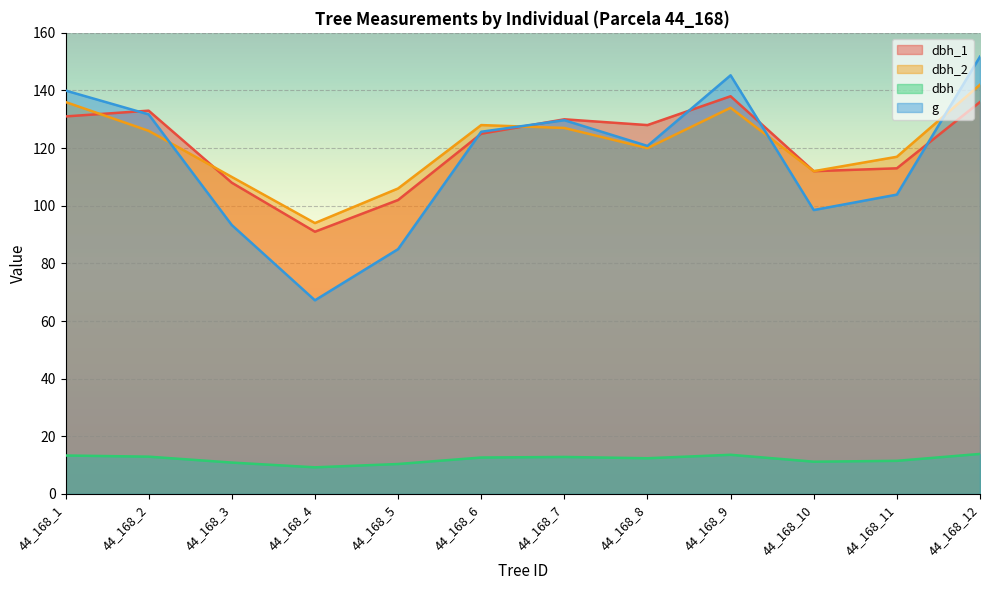

How many lines are shown in the chart?

4